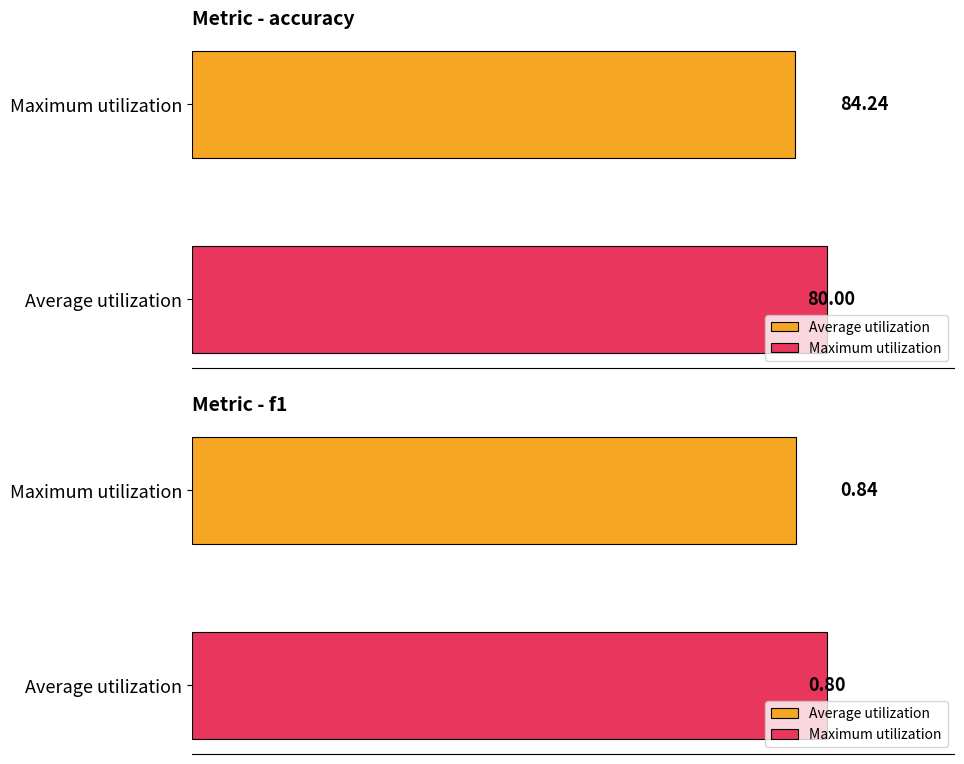

Which series has the largest total across all categories?

accuracy